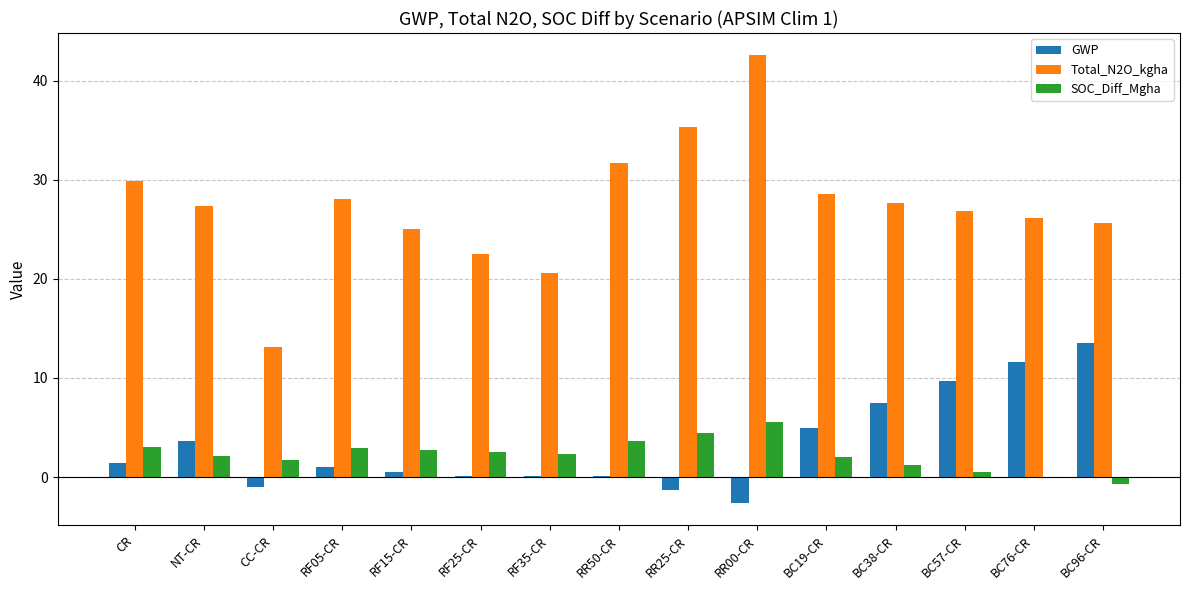

What is the sum of all SOC_Diff_Mgha values?

33.7